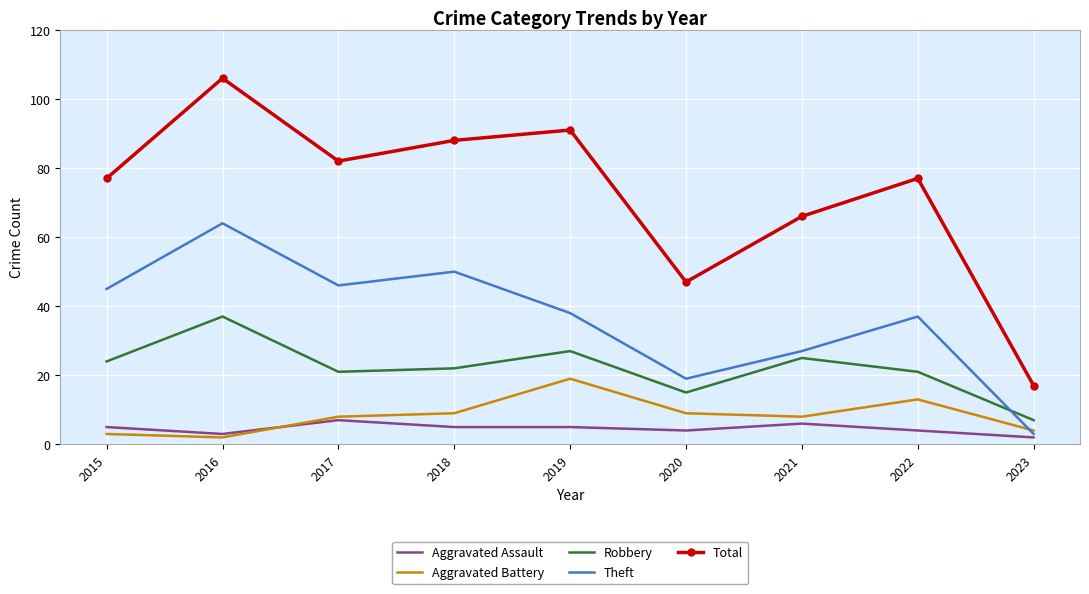

What is the difference between the highest and lowest values at 2020?

43